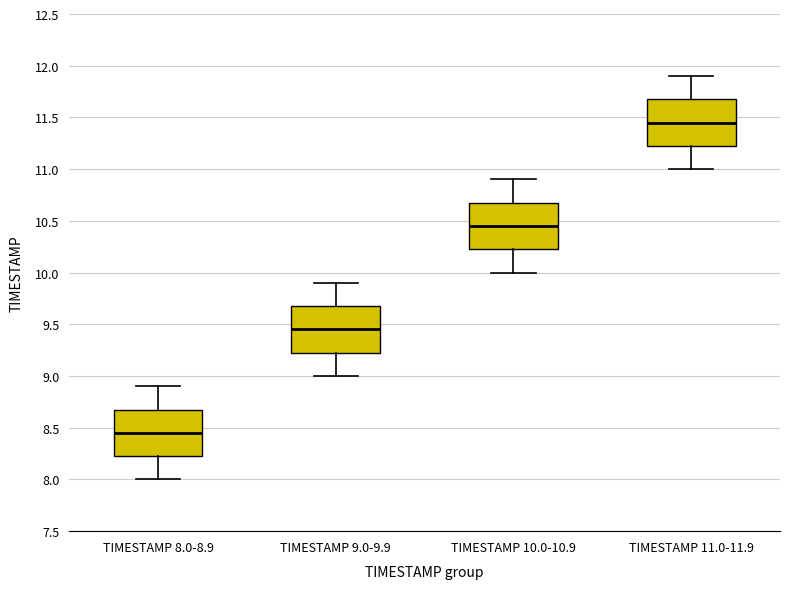

Where is the lower edge of the box for TIMESTAMP 9.0-9.9 on the y-axis? The values are not printed on the chart, so give them approximately, as read against the axis.

9.25